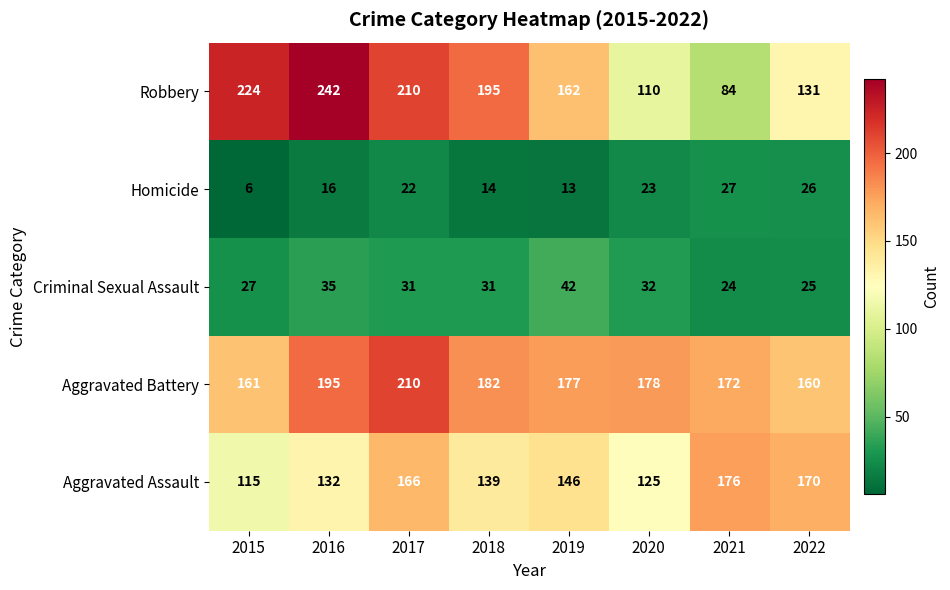

What is the difference between the maximum and minimum values in the Homicide series?

21